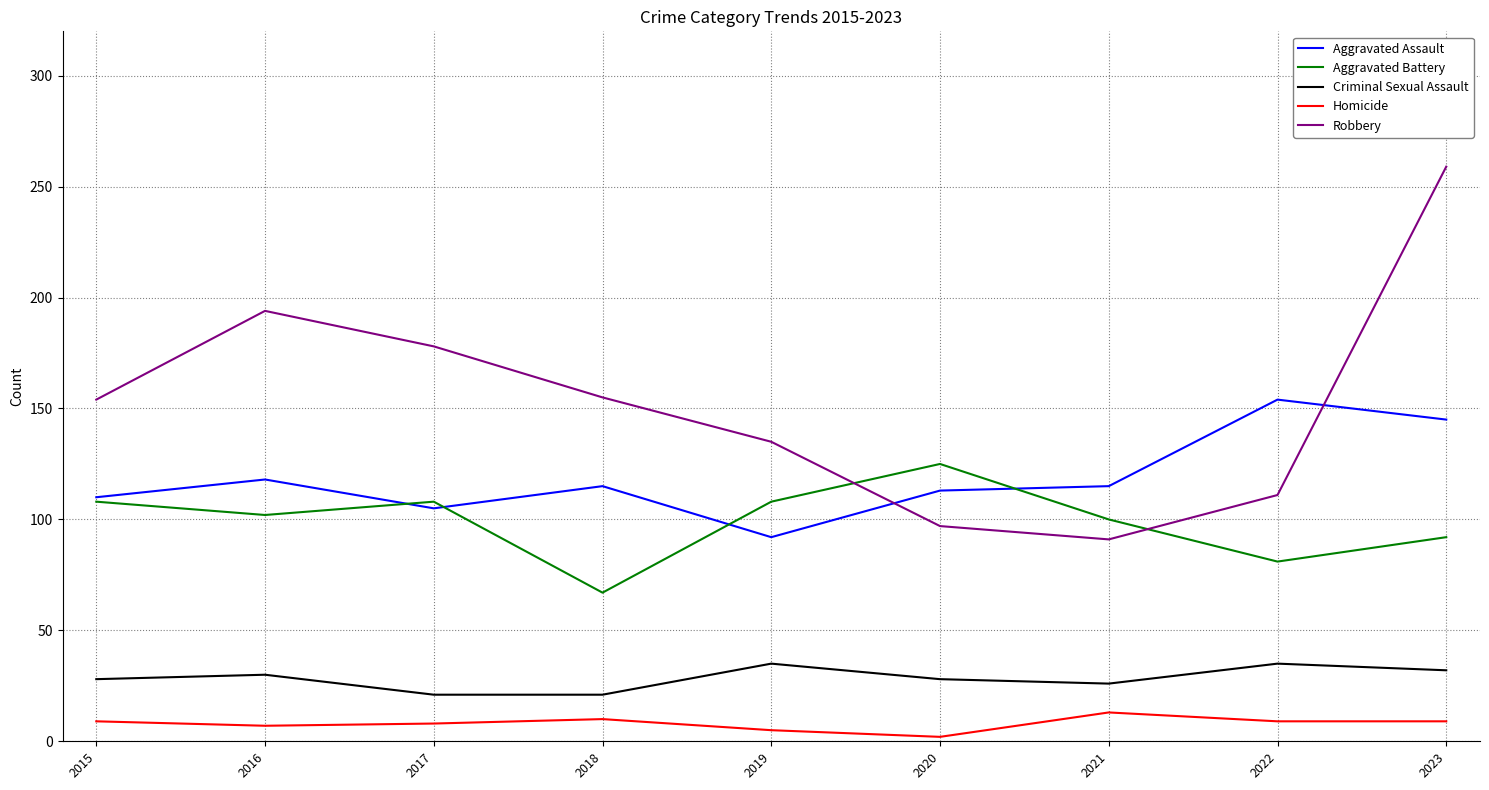

True or false: Robbery and Criminal Sexual Assault cross at least once.

False